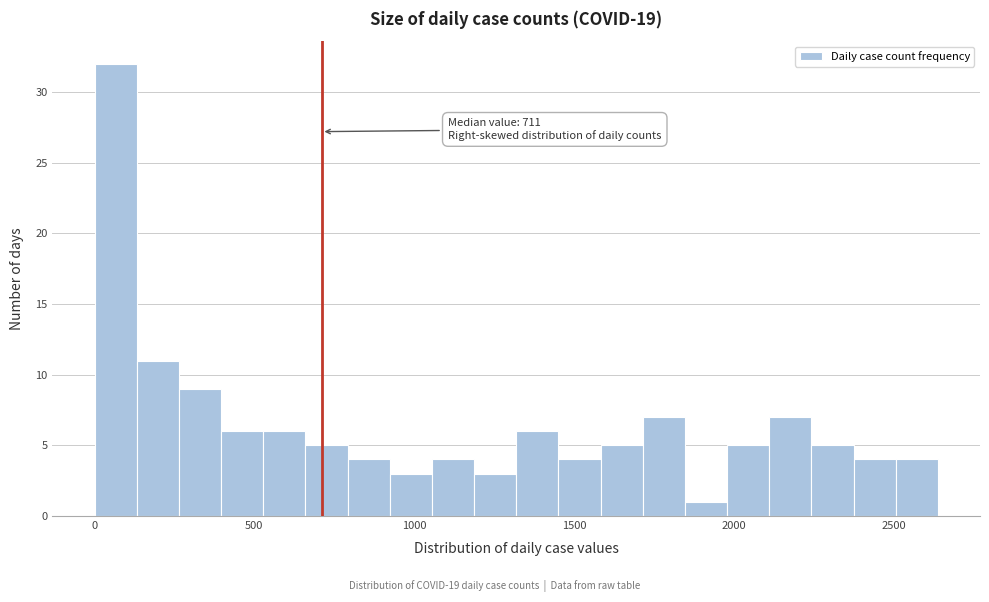

Read against the x-axis, roughly where is the centre of the tallest bar?

50